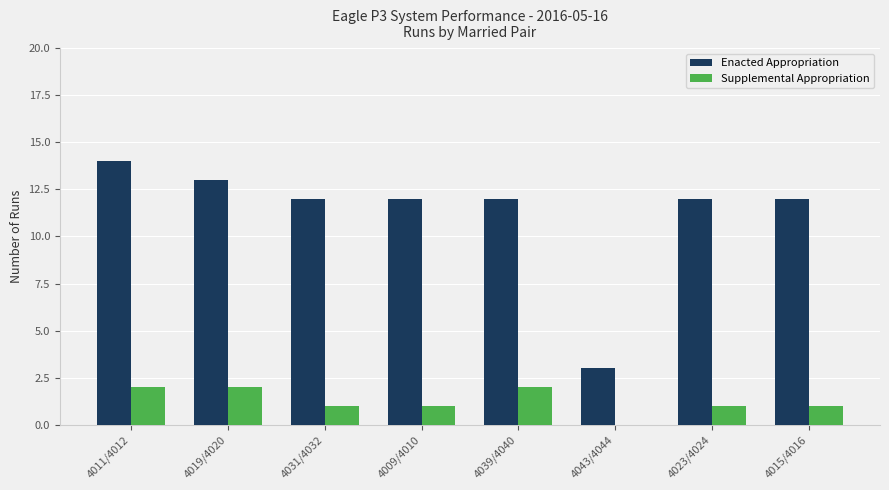

How many values in Supplemental Appropriation are above zero?

7